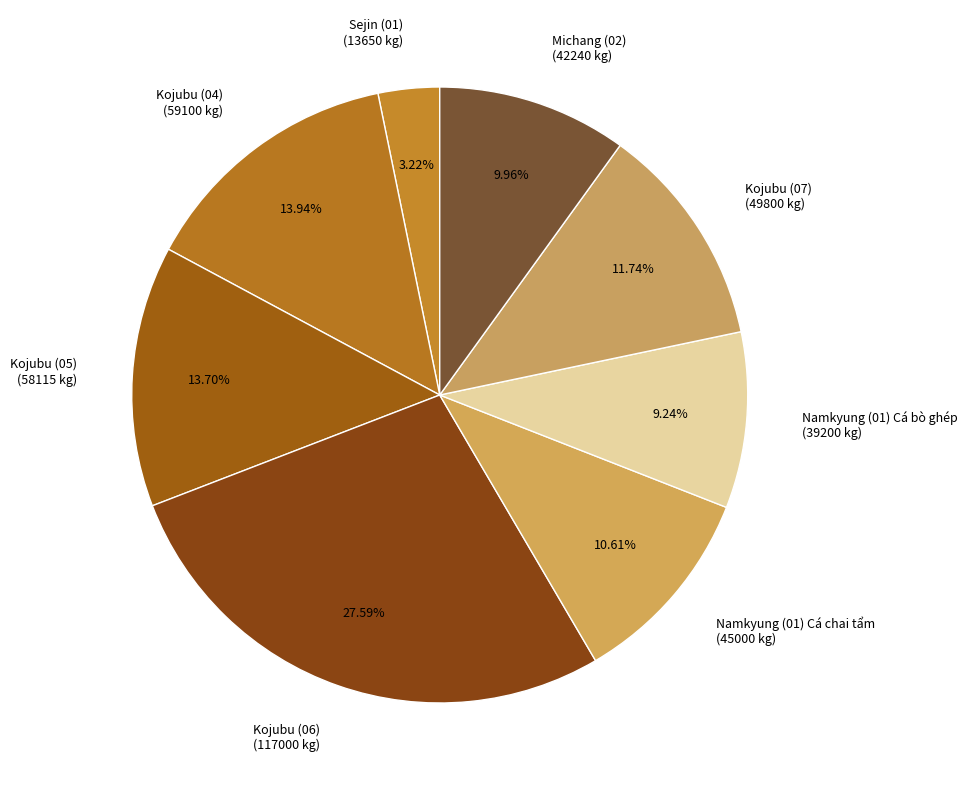

What is the ratio of the value at Michang (02) (42240 kg) to the value at Kojubu (04) (59100 kg)?

0.7